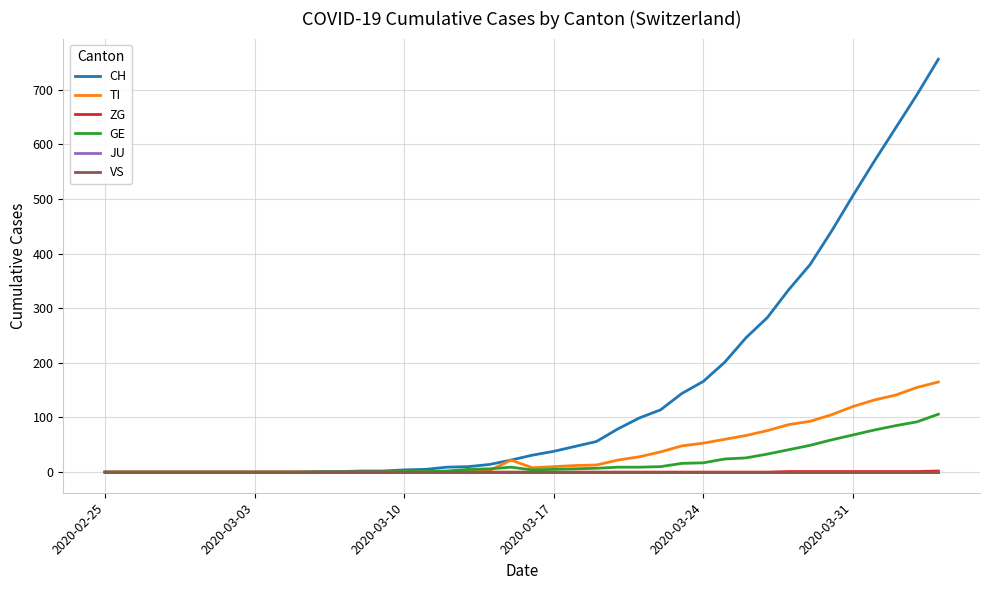

True or false: JU has more than 1 interior local peaks.

False